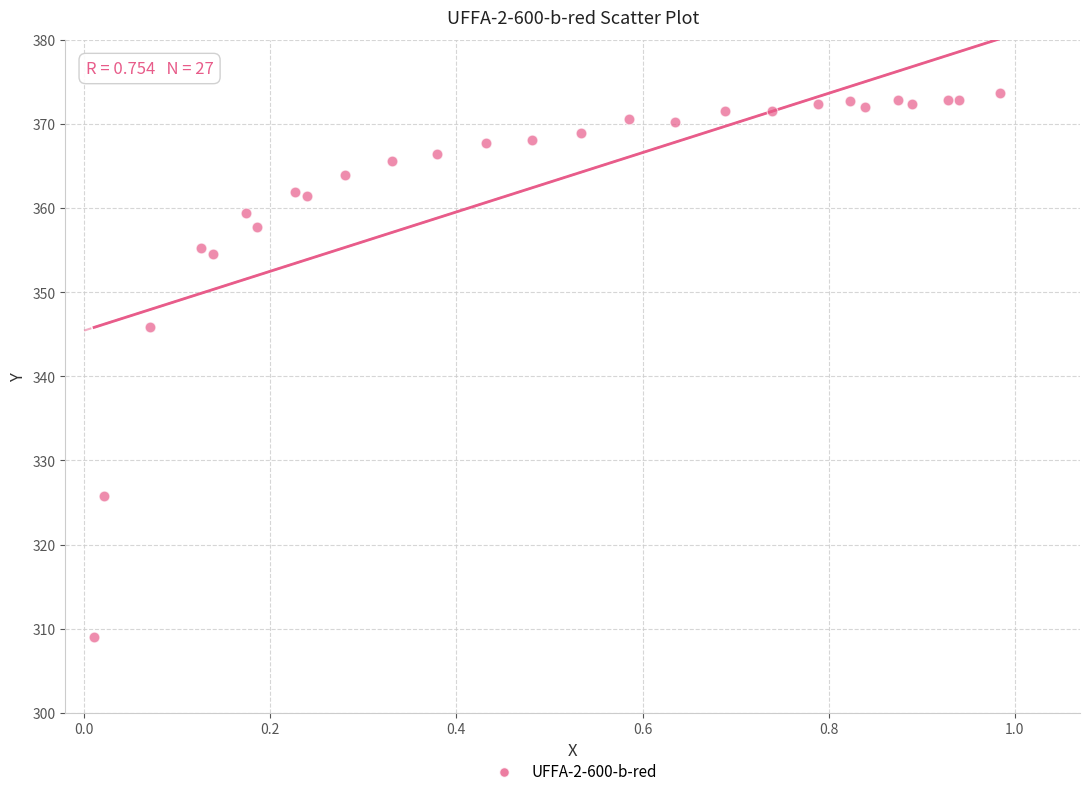

What is the range of X values (max minus min)?

1.0